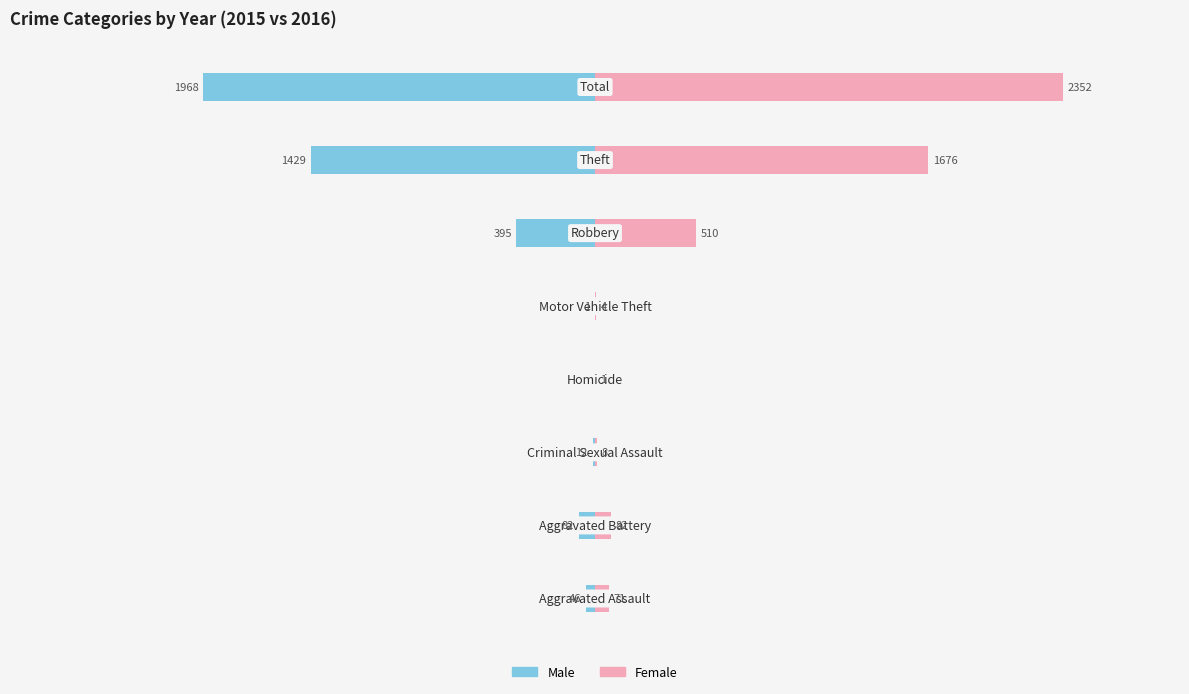

What are all the series names shown in the legend?

Male, Female